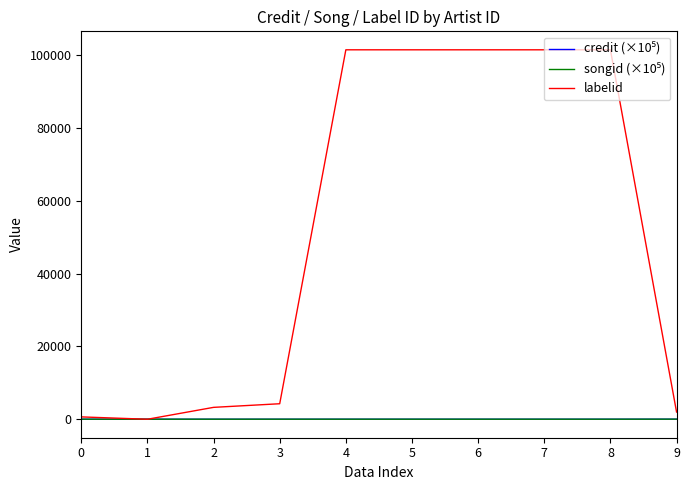

At how many categories does at least one series exceed 66310?

5